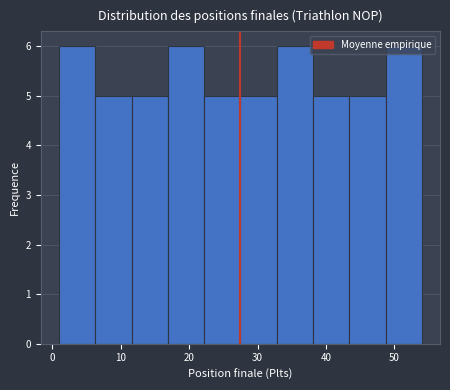

Reading left to right, list every bar in this chart as the range it spans on the x-axis followed by its height. Neither the bar edges nor the heights are printed on the chart, so give them approximately, as read against the axes.

1.0 to 6.3: 6
6.3 to 11.6: 5
11.6 to 16.9: 5
16.9 to 22.2: 6
22.2 to 27.5: 5
27.5 to 32.8: 5
32.8 to 38.1: 6
38.1 to 43.4: 5
43.4 to 48.7: 5
48.7 to 54.0: 6